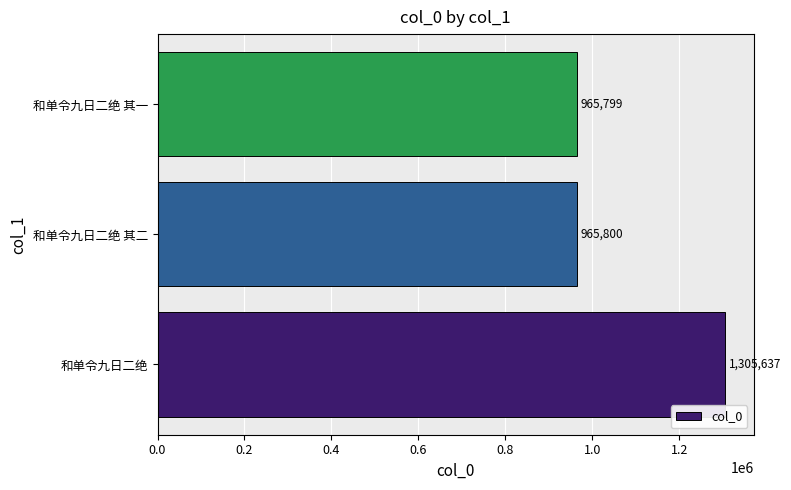

Count the number of data series in this chart.

1